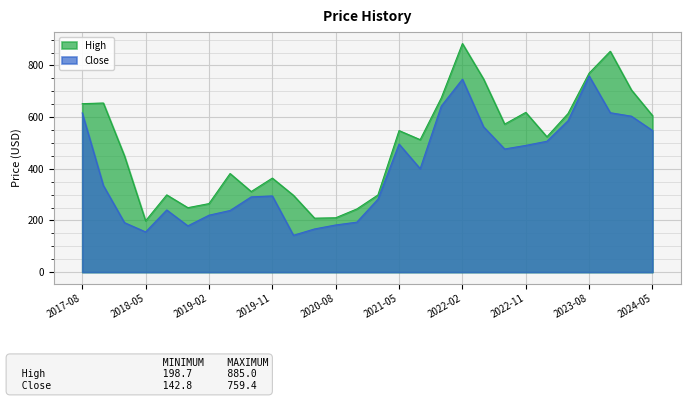

How many values in the Close series exceed 400?

14